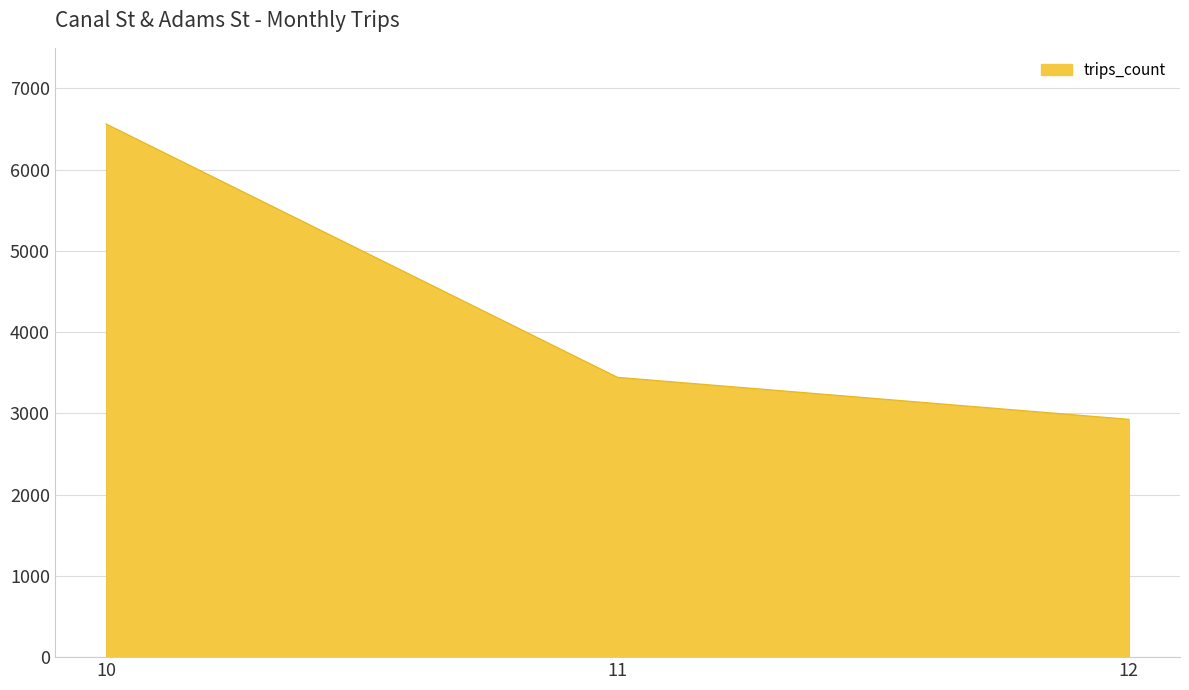

Which label corresponds to the largest value in the chart?

10